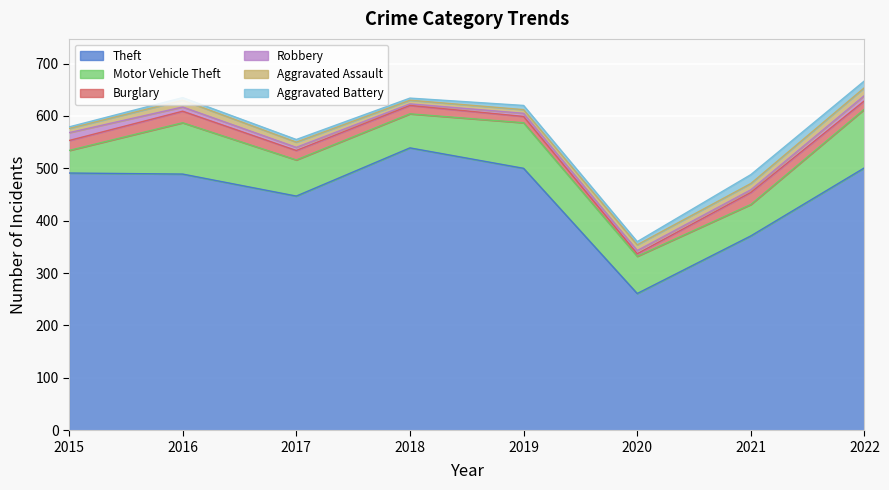

How many lines are shown in the chart?

6